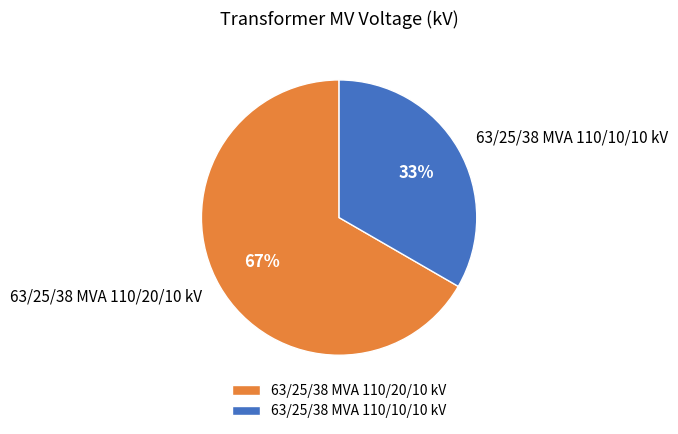

To the nearest percent, what percentage of the pie is 63/25/38 MVA 110/20/10 kV?

67%